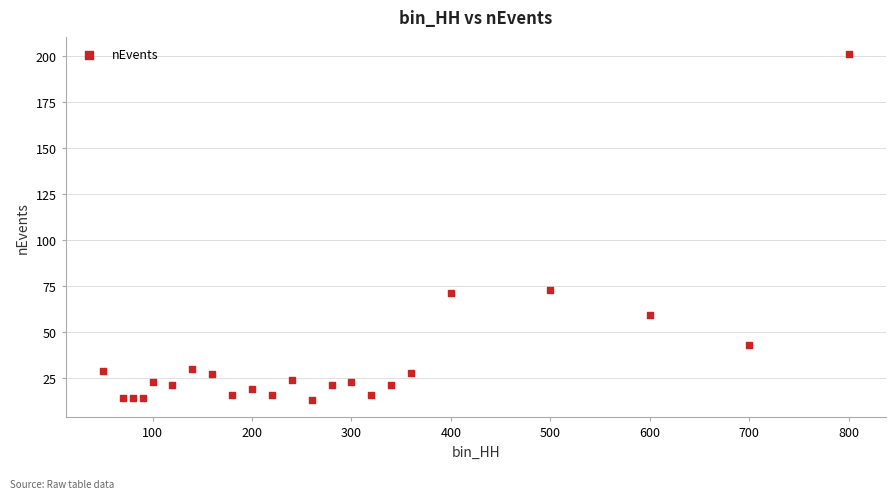

What is the range of X values (max minus min)?

750